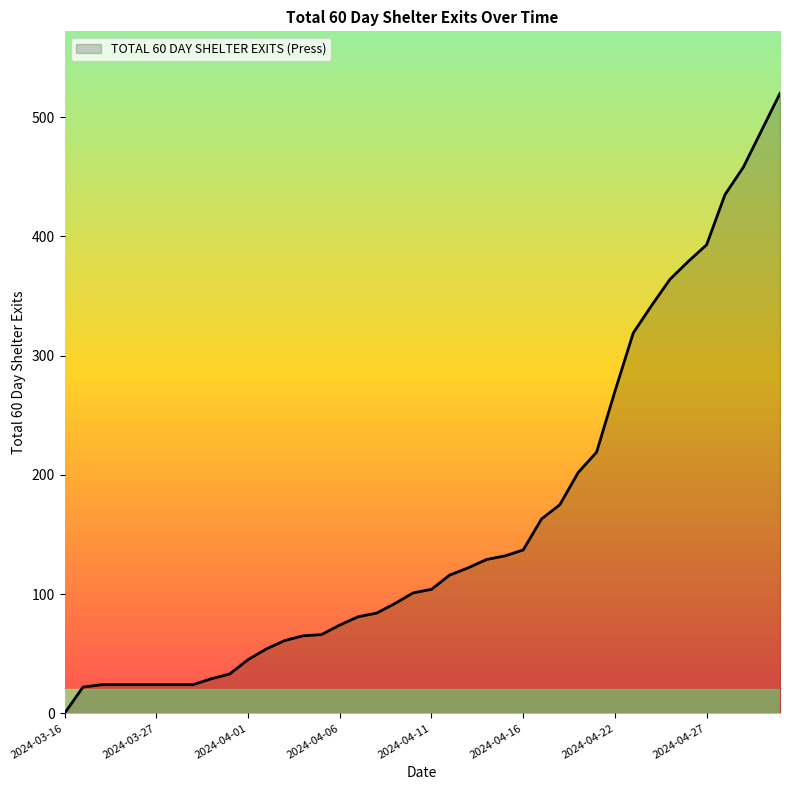

What is the greatest value displayed?

520